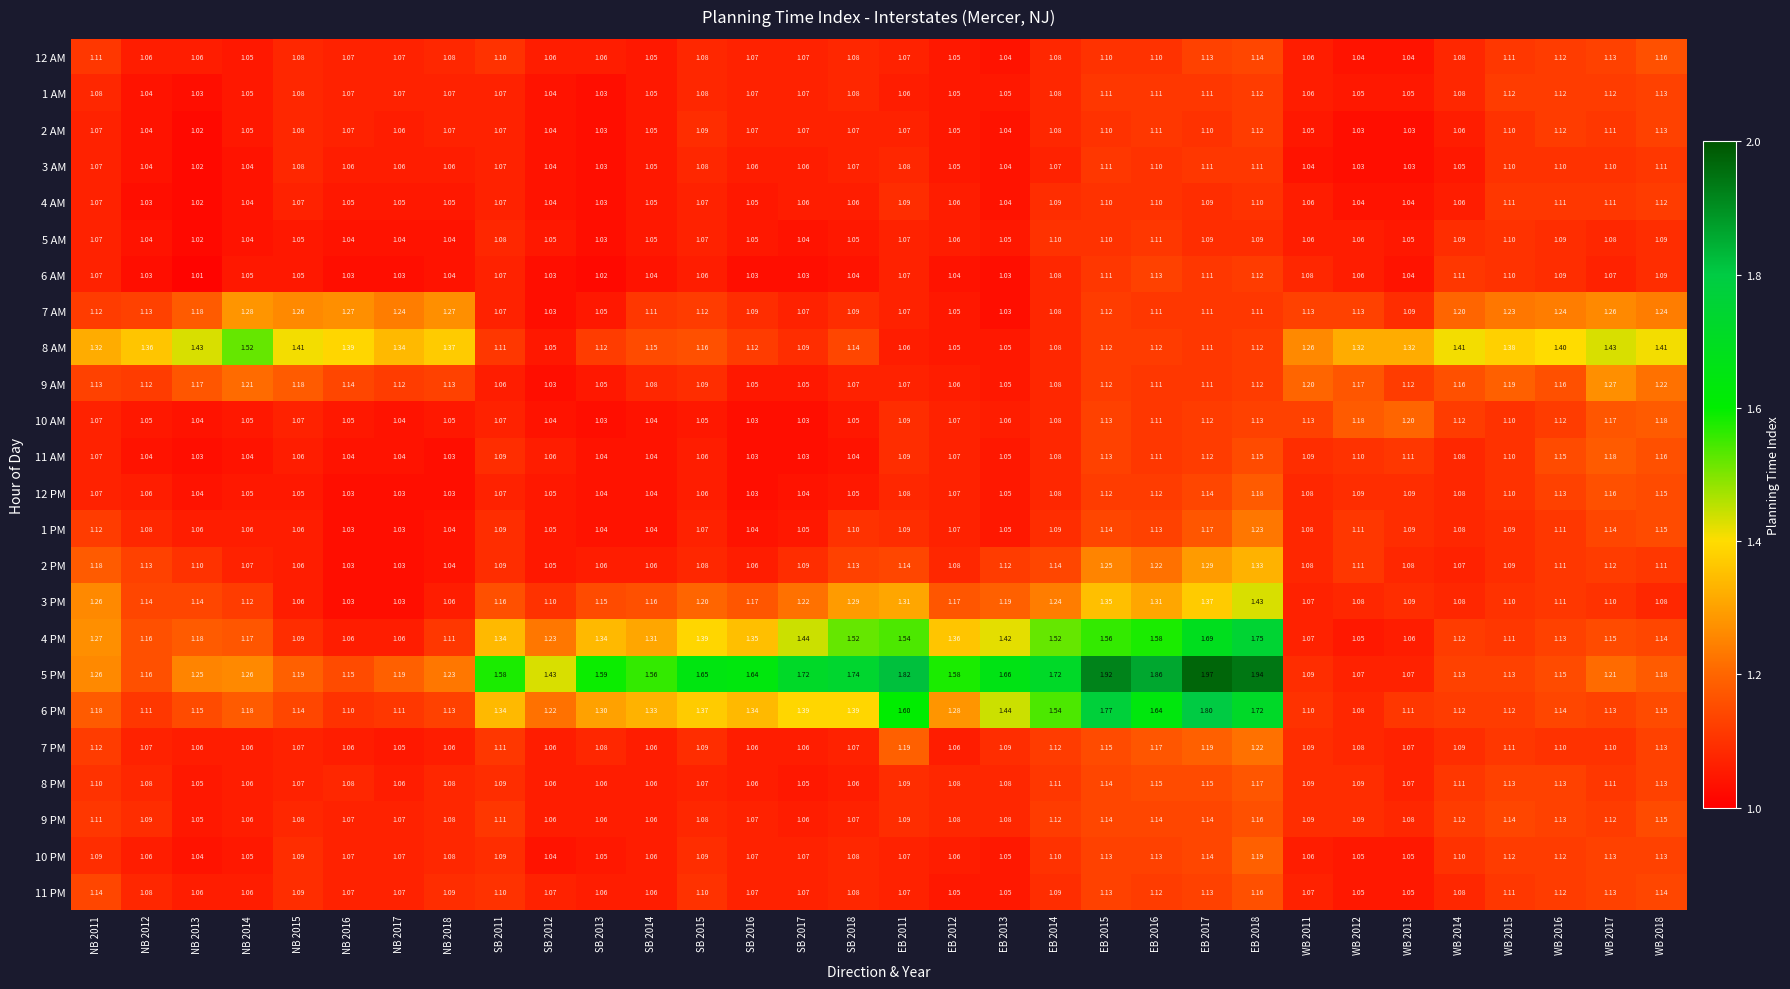

Is the value of 11 AM at NB 2018 greater than the value of 9 PM at SB 2018?

No